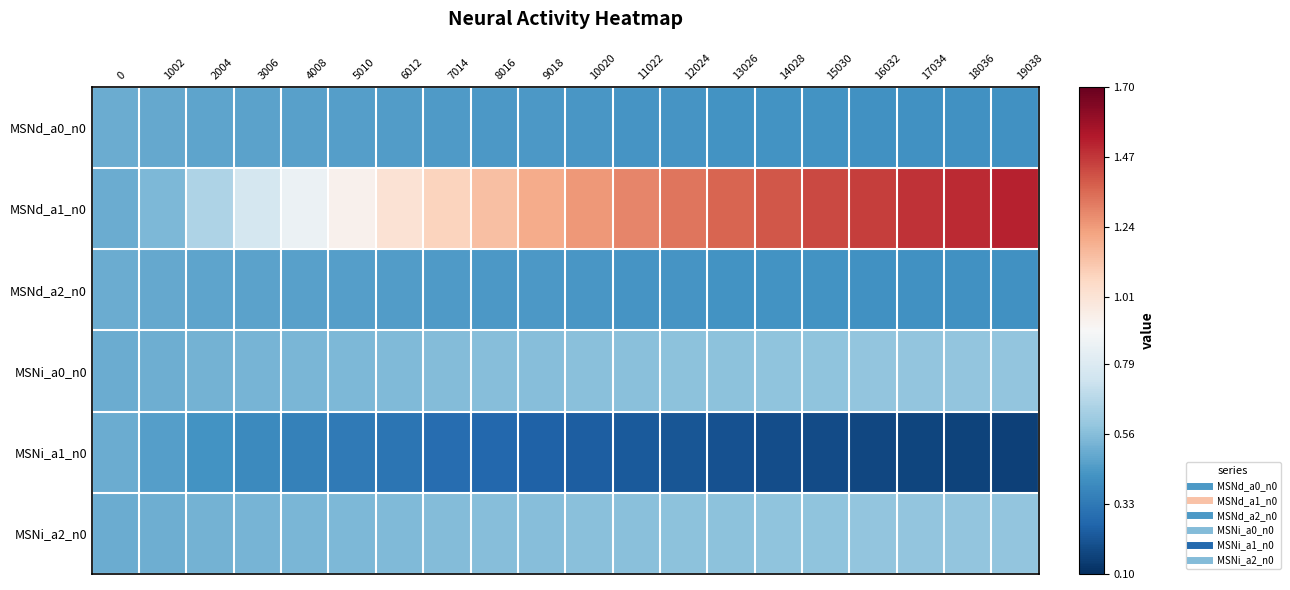

Rank the series by their maximum value, from highest to lowest.

MSNd_a1_n0, MSNi_a0_n0, MSNi_a2_n0, MSNd_a0_n0, MSNd_a2_n0, MSNi_a1_n0